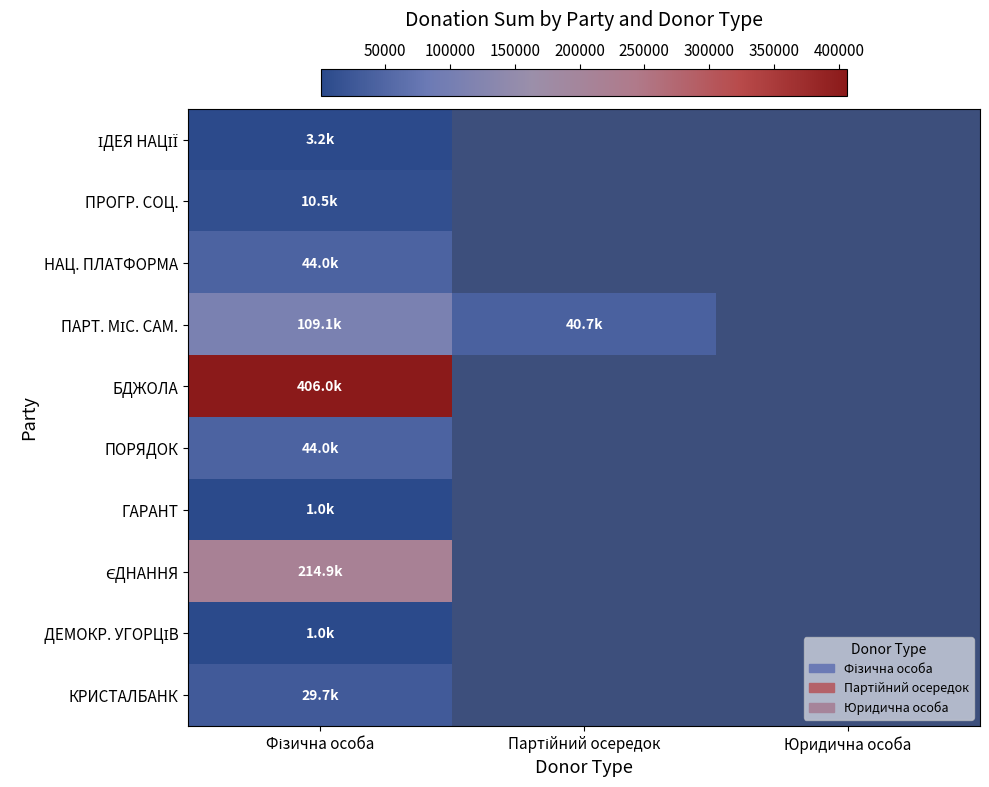

The ПОРЯДОК series shows 44000.0 at Фізична особа. True or false?

True